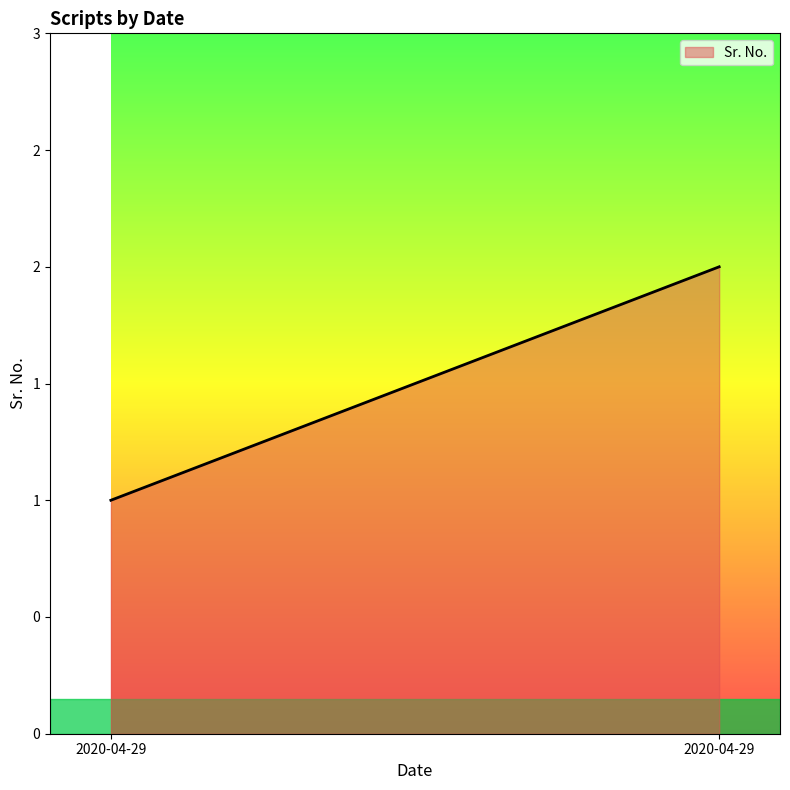

Does the chart have visible grid lines?

No